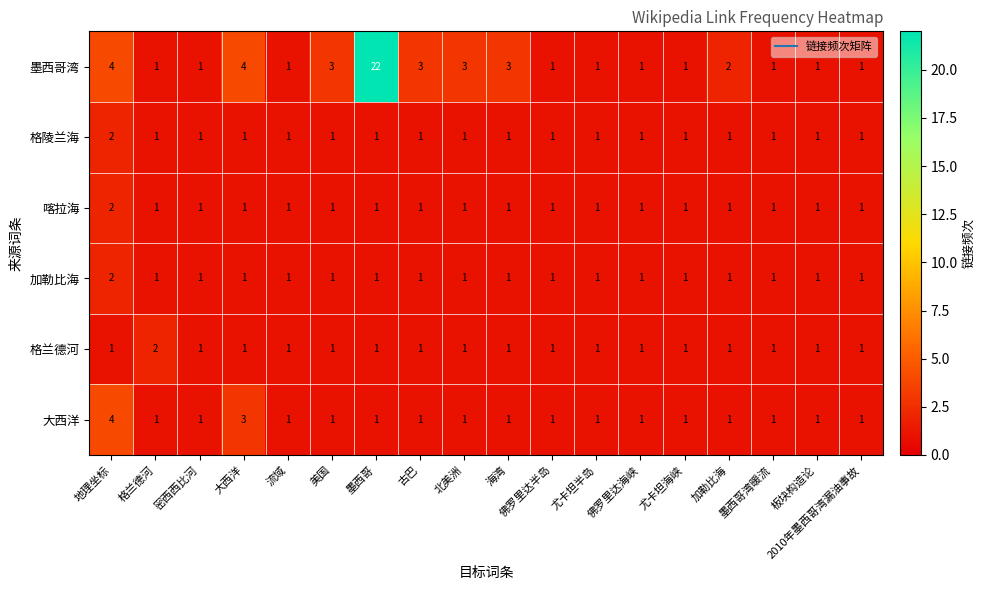

How many 格兰德河 values are between 1 and 2?

18